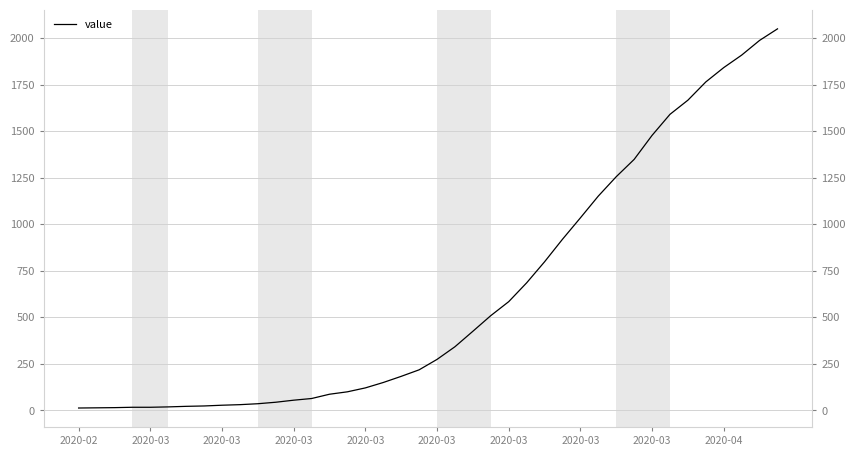

What is the sum of all values?

24864